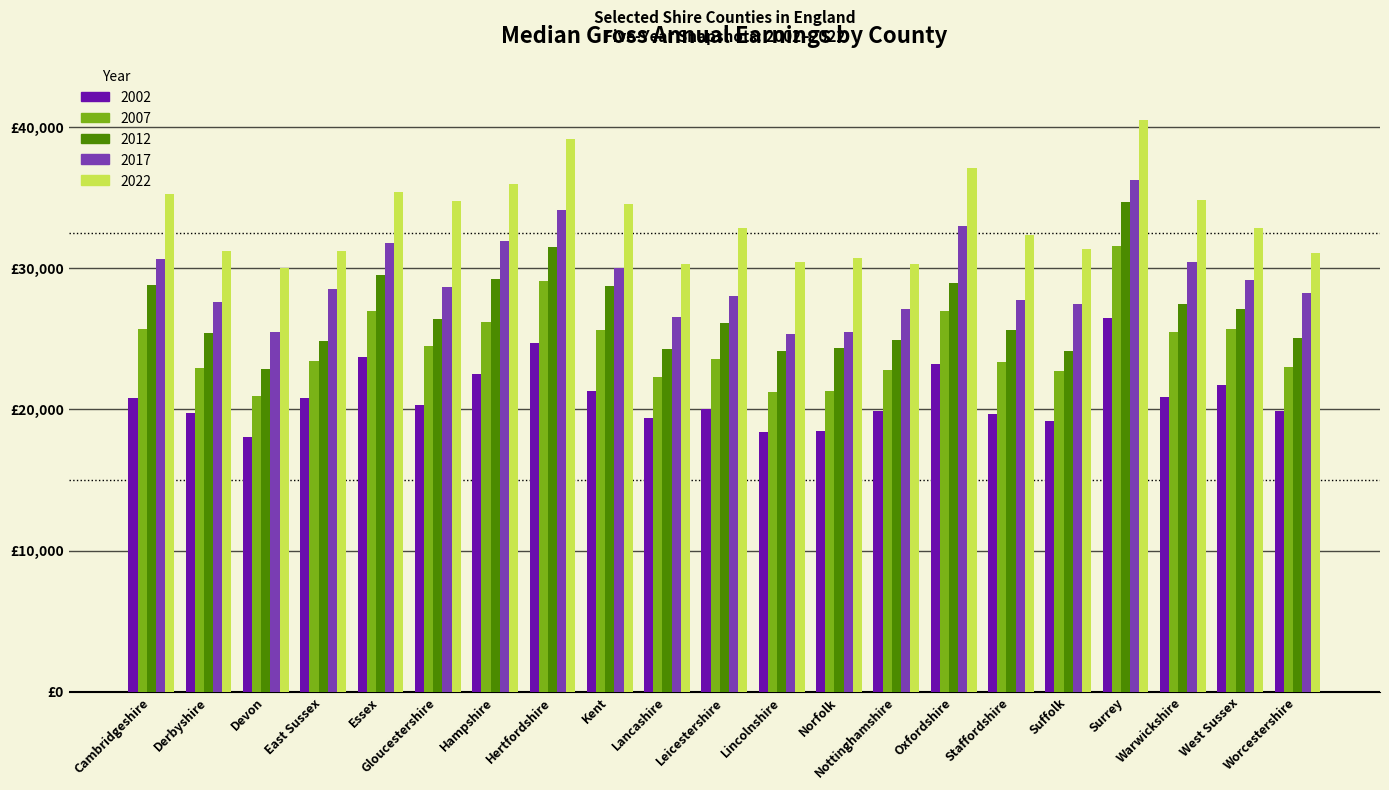

Which series changed the most between Staffordshire and Warwickshire?

2017